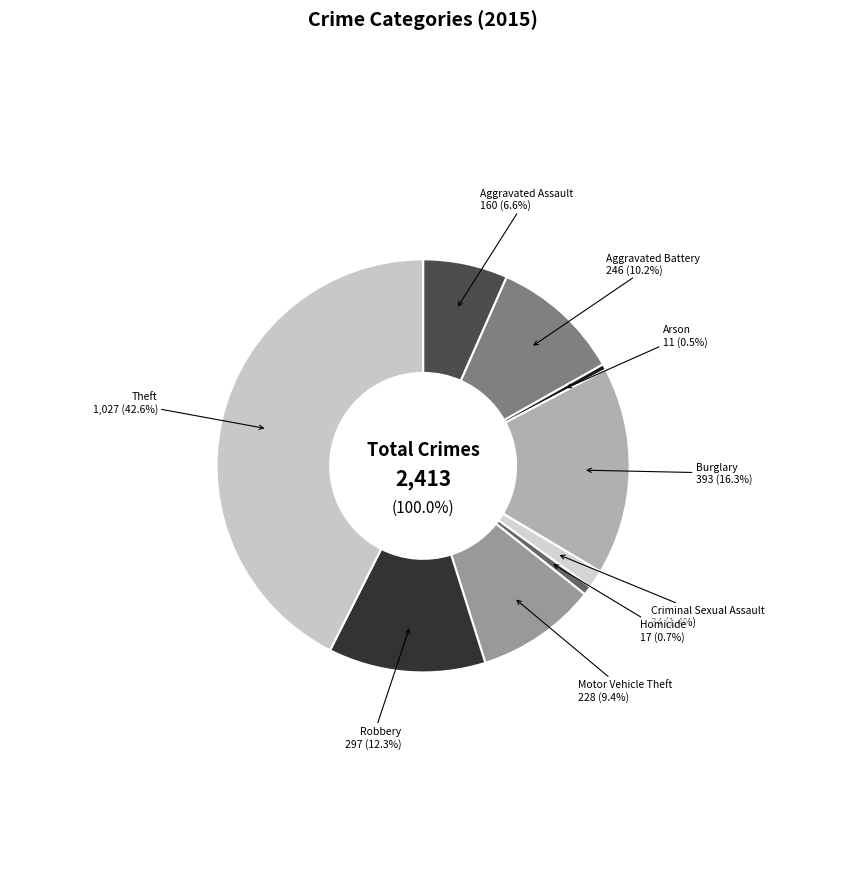

What is the smallest slice in the pie chart?

Arson